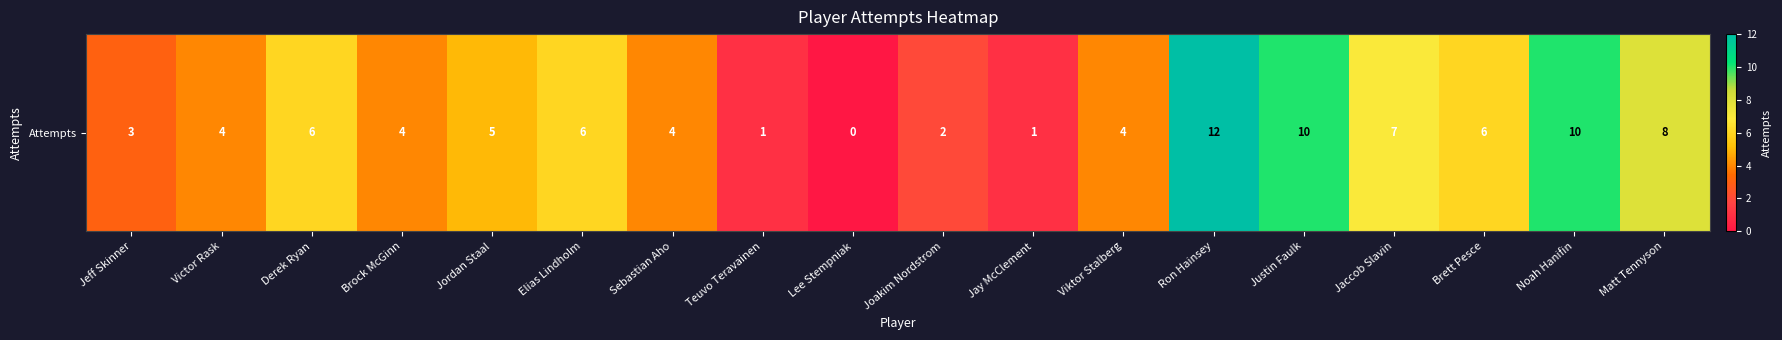

Reading left to right, transcribe all the data shown in this chart.

Jeff Skinner=3	Victor Rask=4	Derek Ryan=6	Brock McGinn=4	Jordan Staal=5	Elias Lindholm=6	Sebastian Aho=4	Teuvo Teravainen=1	Lee Stempniak=0	Joakim Nordstrom=2	Jay McClement=1	Viktor Stalberg=4	Ron Hainsey=12	Justin Faulk=10	Jaccob Slavin=7	Brett Pesce=6	Noah Hanifin=10	Matt Tennyson=8